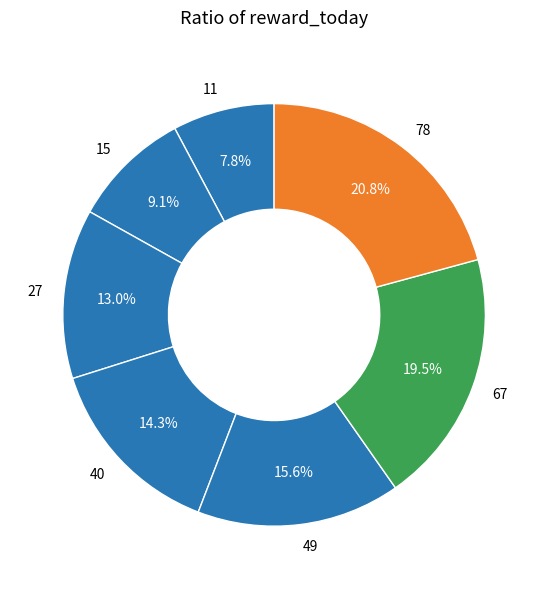

Which slice is the smallest?

11